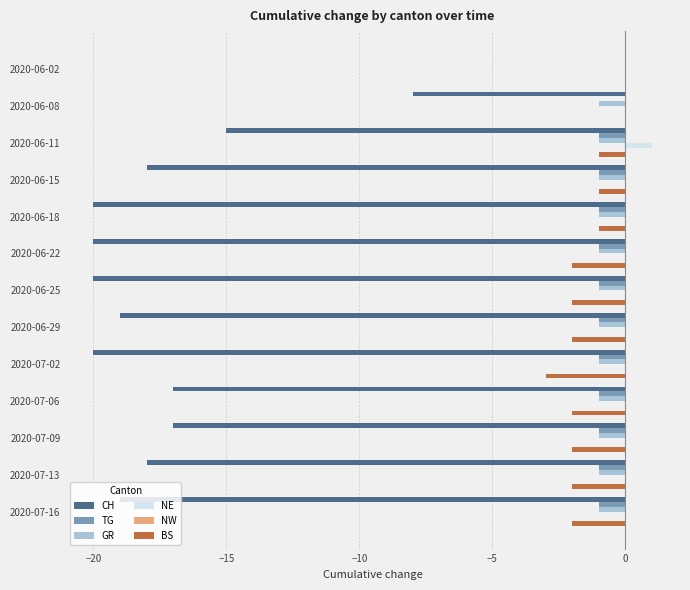

Which category has the highest value across all series?

2020-06-11